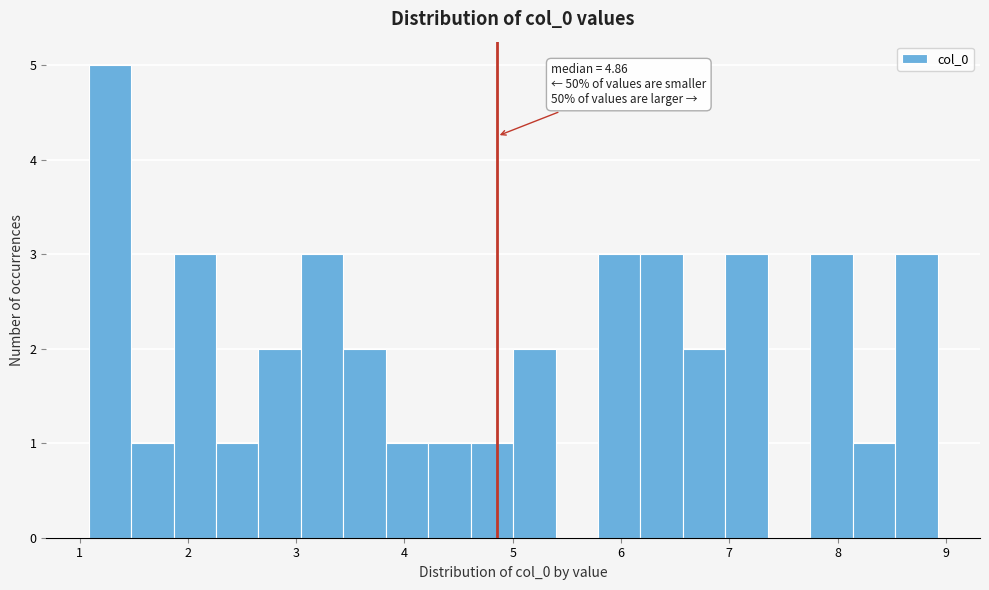

Around what value on the x-axis is the tallest bar? Give the approximate position of its centre, as read against the axis.

1.3